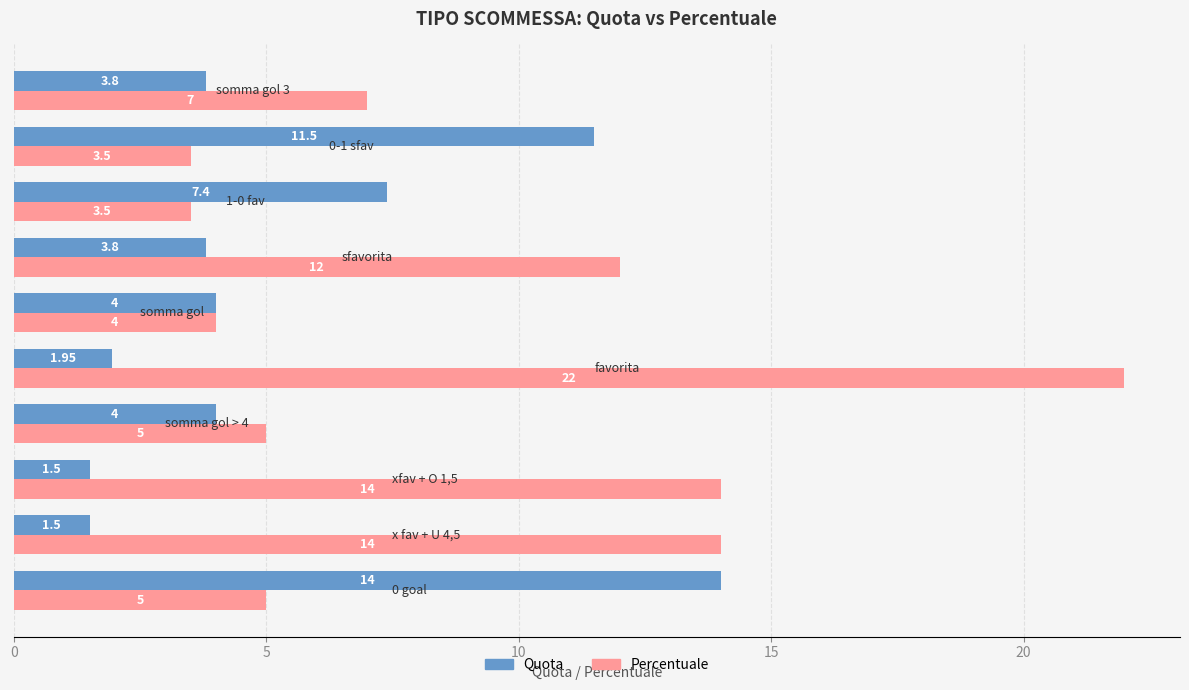

Which series has the largest range (max minus min)?

Percentuale